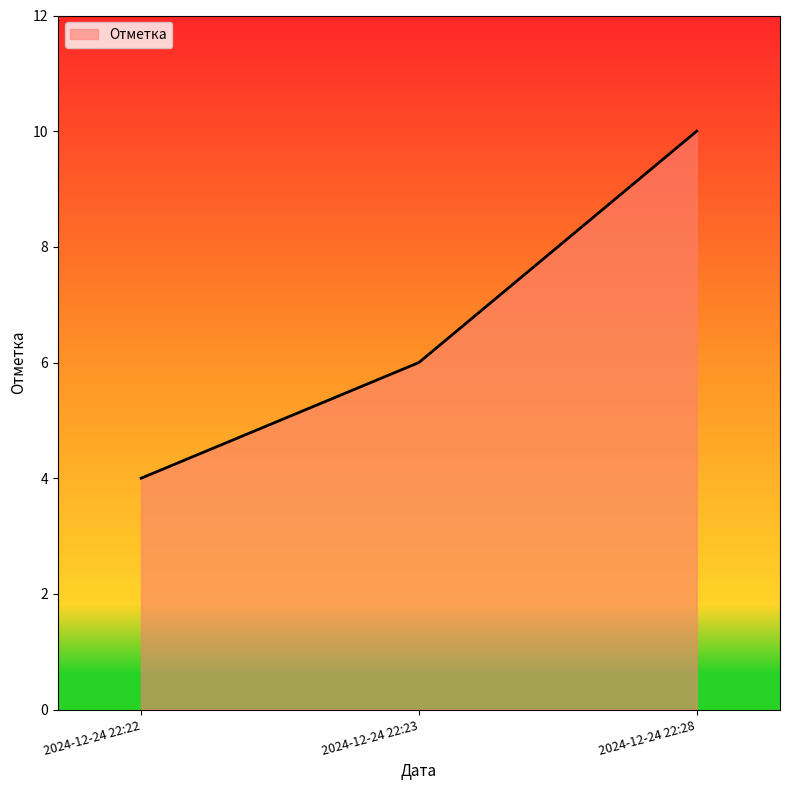

What is the change in value from 2024-12-24 22:22 to 2024-12-24 22:23?

+2